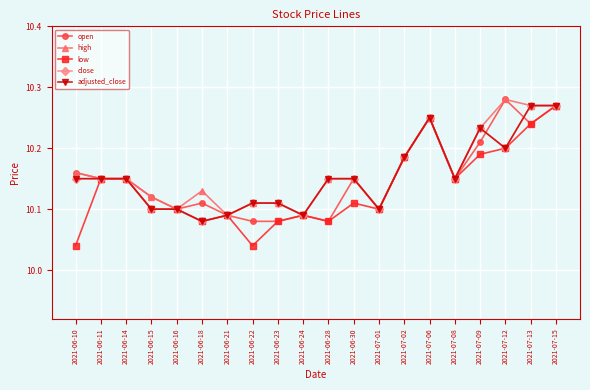

True or false: adjusted_close and close intersect in this chart.

False